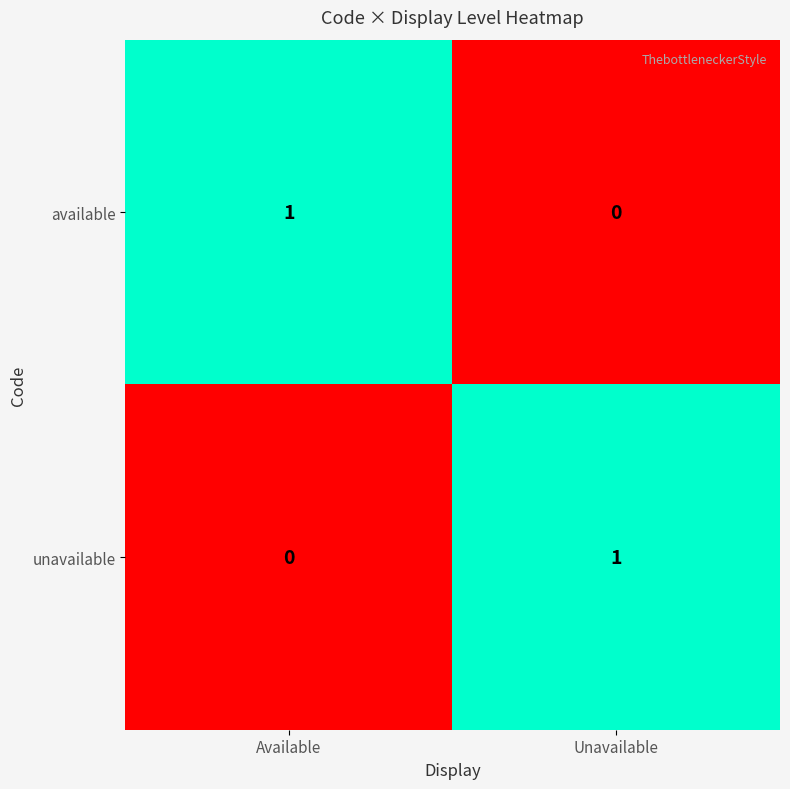

Reading left to right, what are all the values shown in this chart?

available: 1	0
unavailable: 0	1